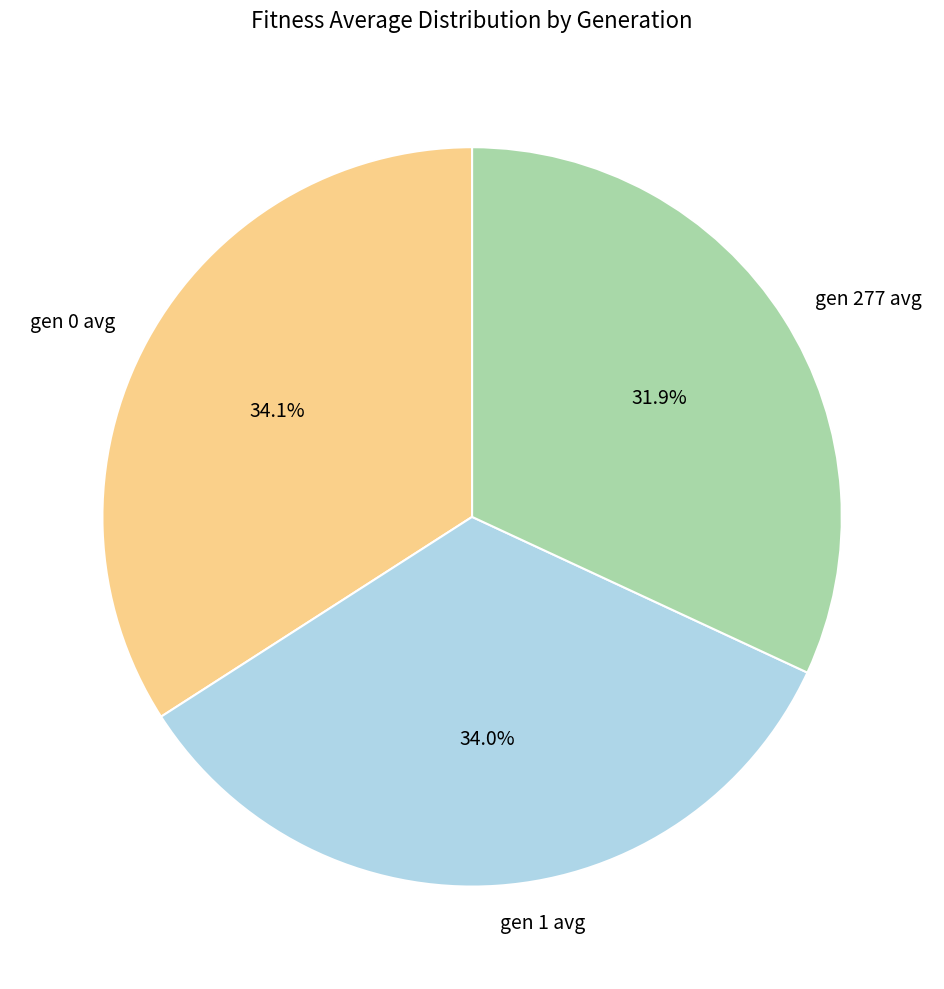

How much of the chart is everything except gen 1 avg?

66.0%